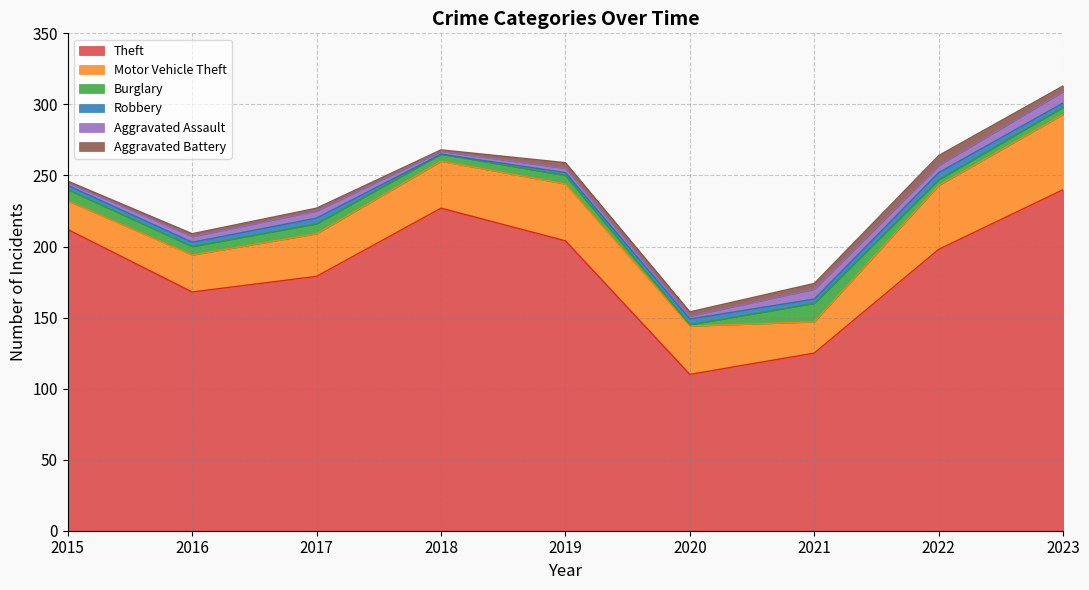

What value does the Burglary series have at 2023, to the nearest 5?

5